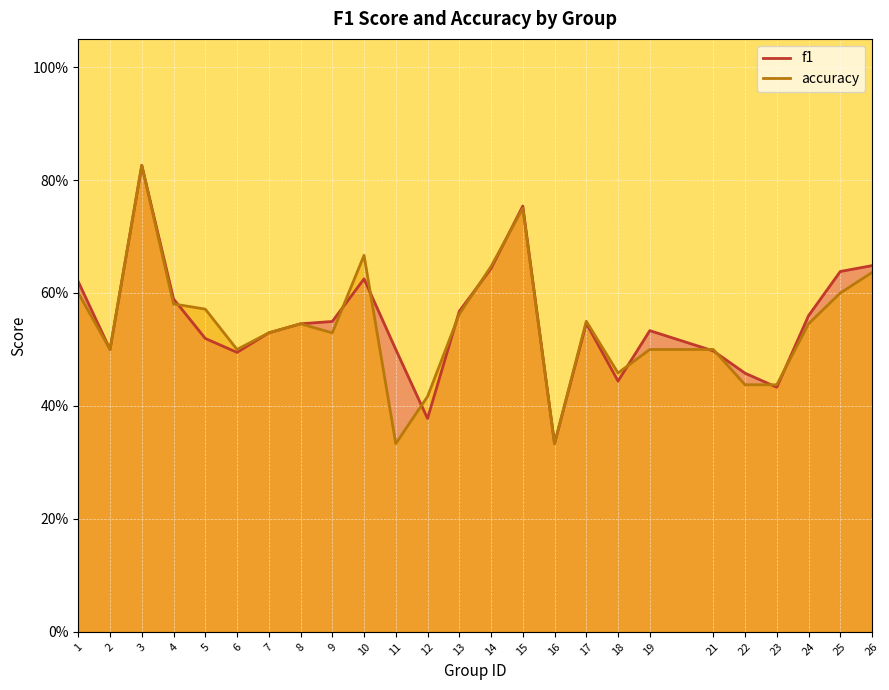

What is the approximate value of accuracy at 16?

0.3